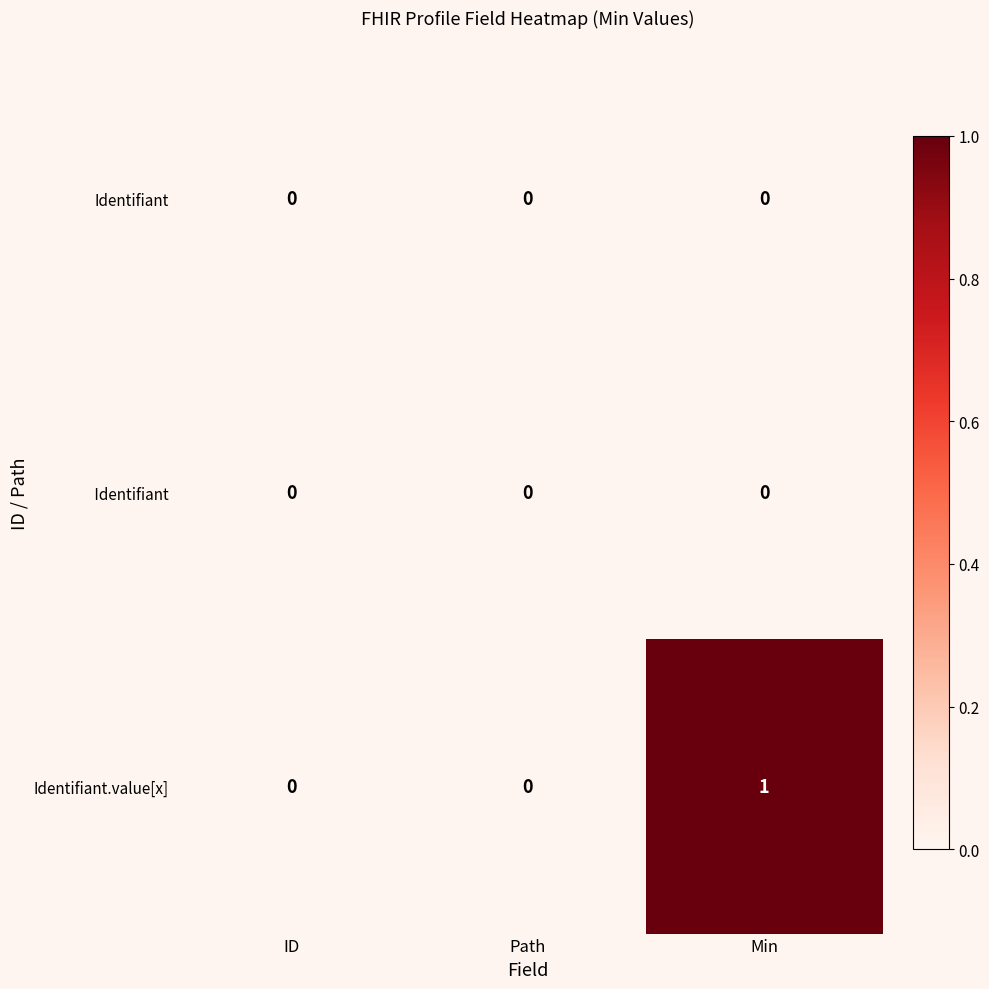

Which series has the widest spread of values?

Identifiant.value[x]